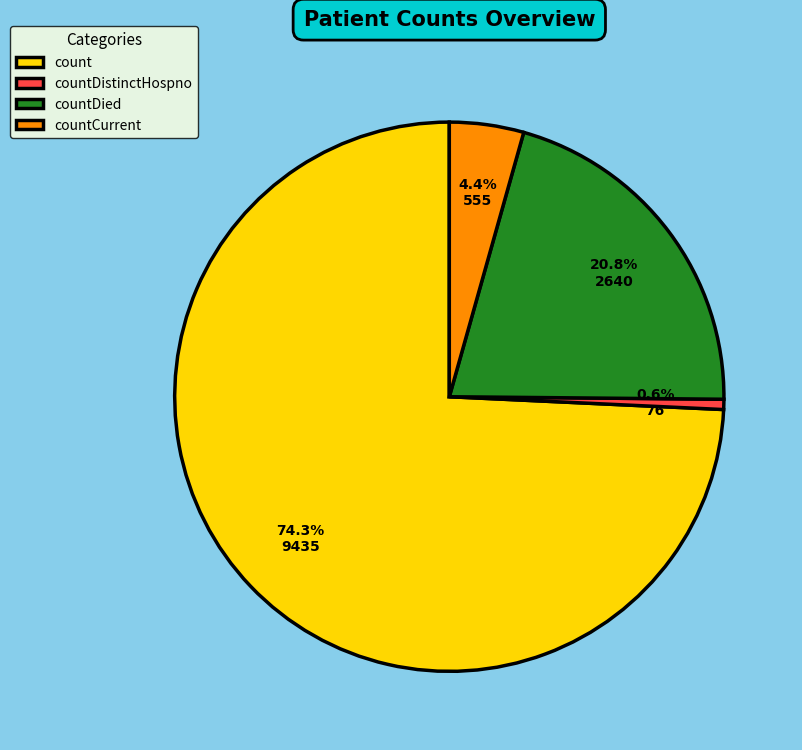

What percentage is the countDistinctHospno slice, to the nearest percent?

1%